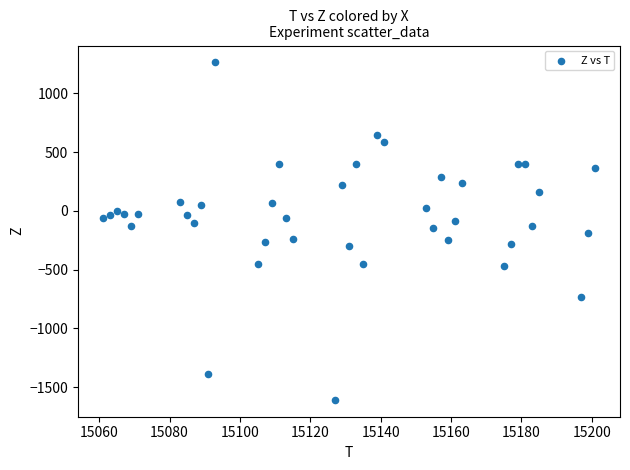

What is the range of Y values (max minus min)?

2872